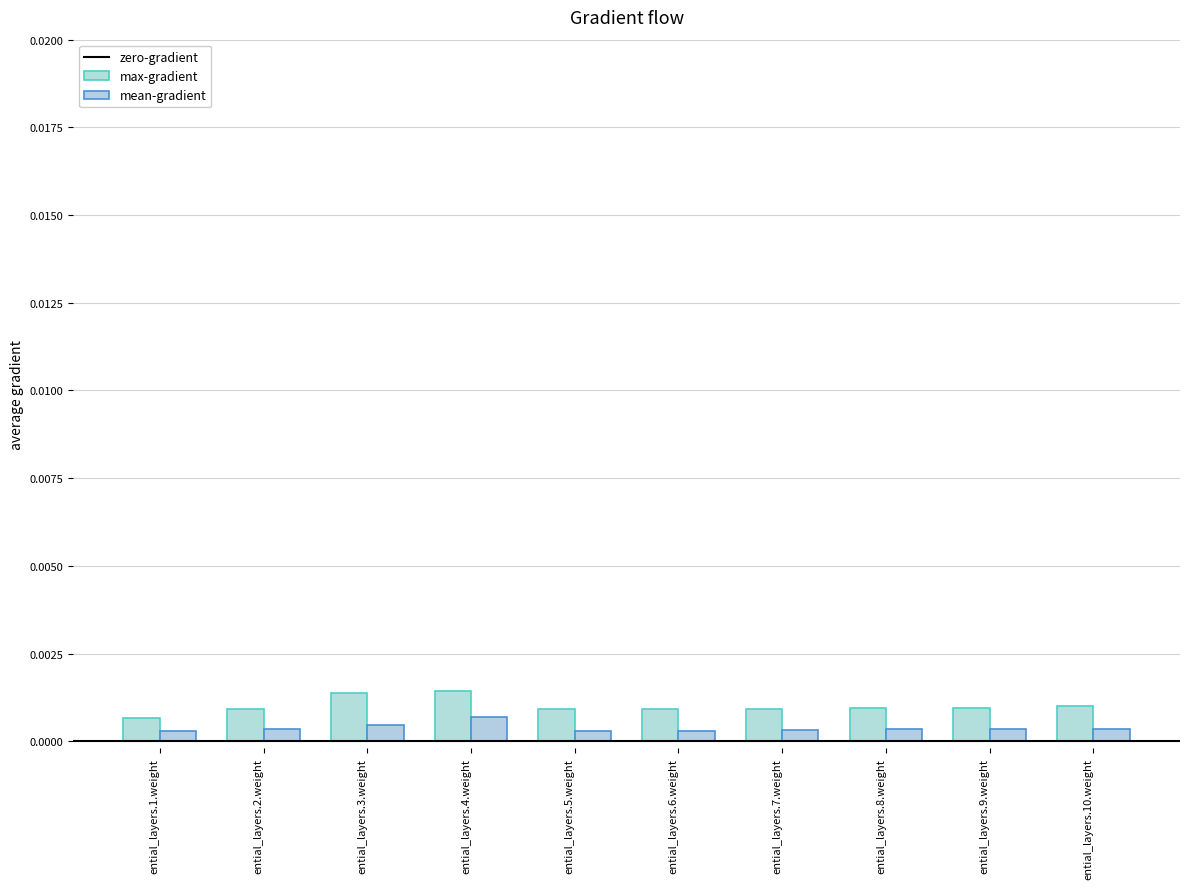

Does the chart contain any negative values?

No